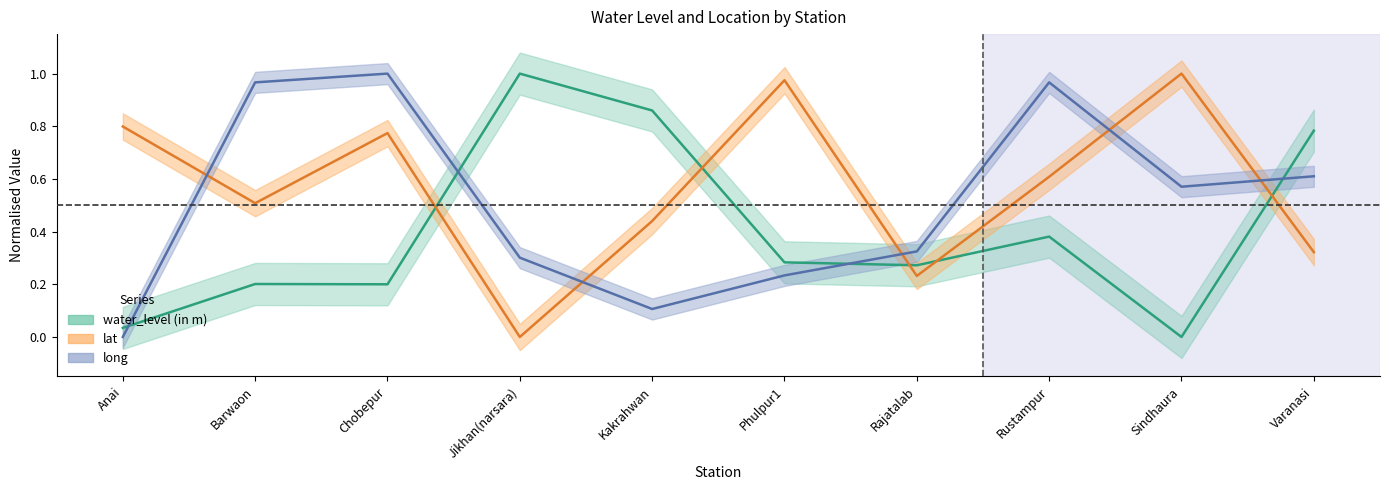

What is the value of the lat point at the 6th from the left?

1.0